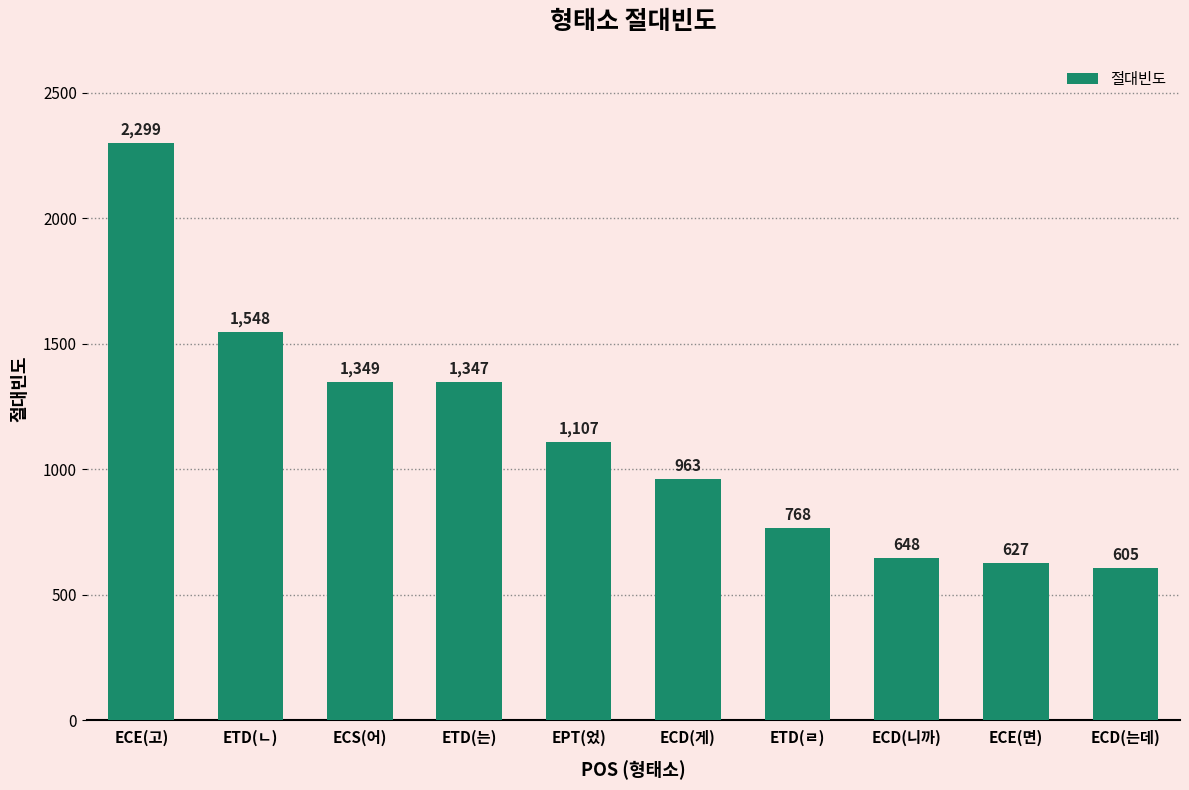

What is the approximate value at ETD(ㄹ), to the nearest 100?

800